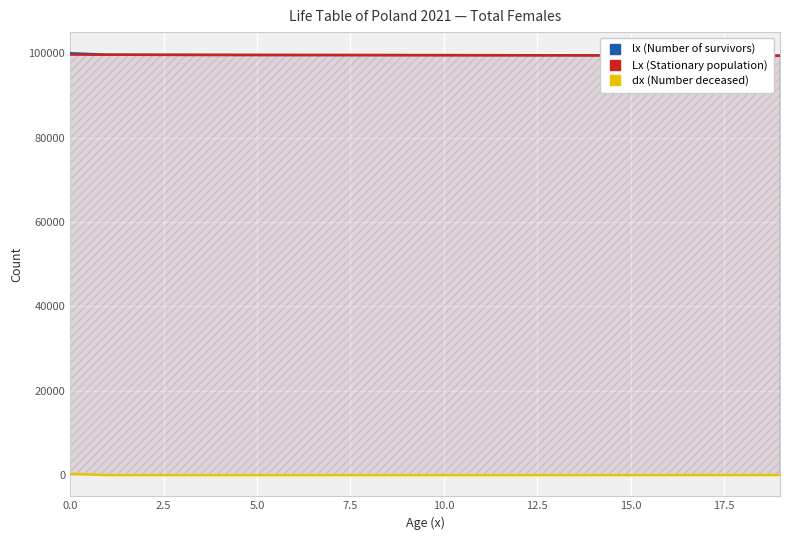

The value of Lx (Stationary population) at 0.0 is 177960. True or false?

False